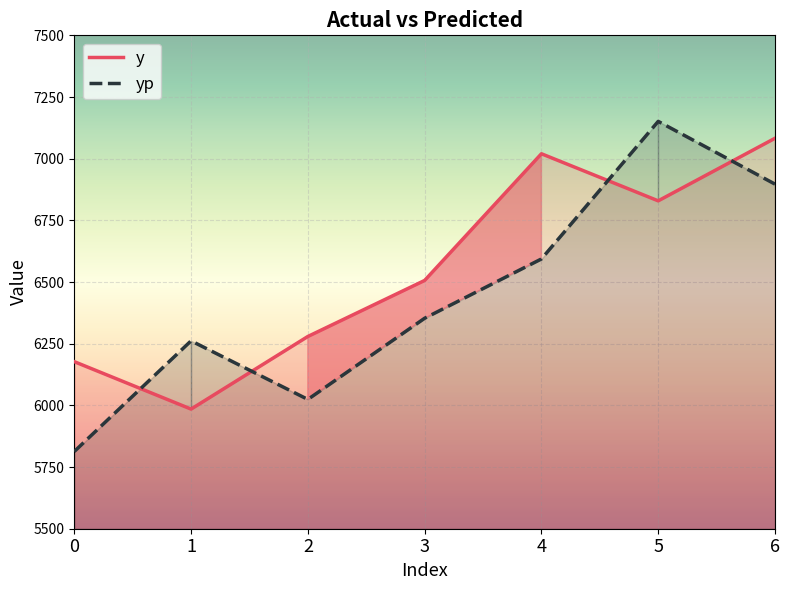

Between which two adjacent categories do yp and y first intersect?

0 and 1